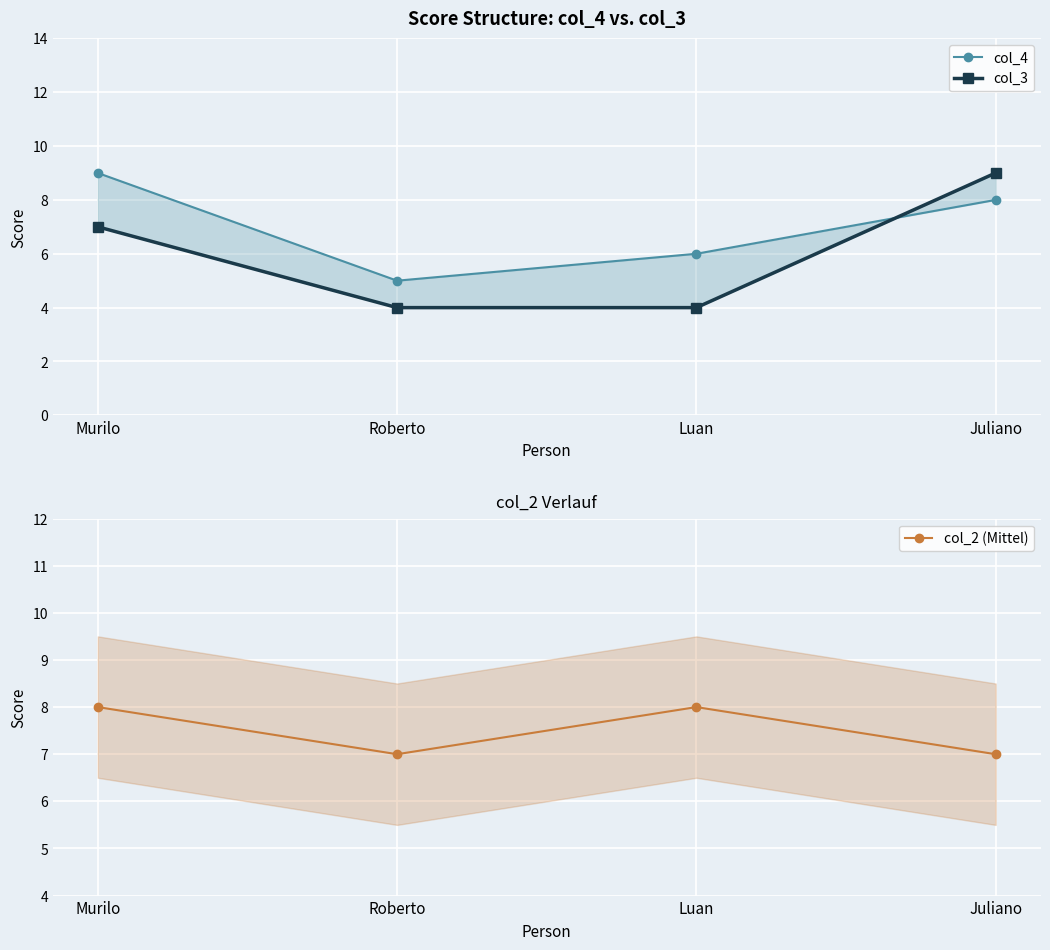

How many interior local valleys does the col_4 series have?

1